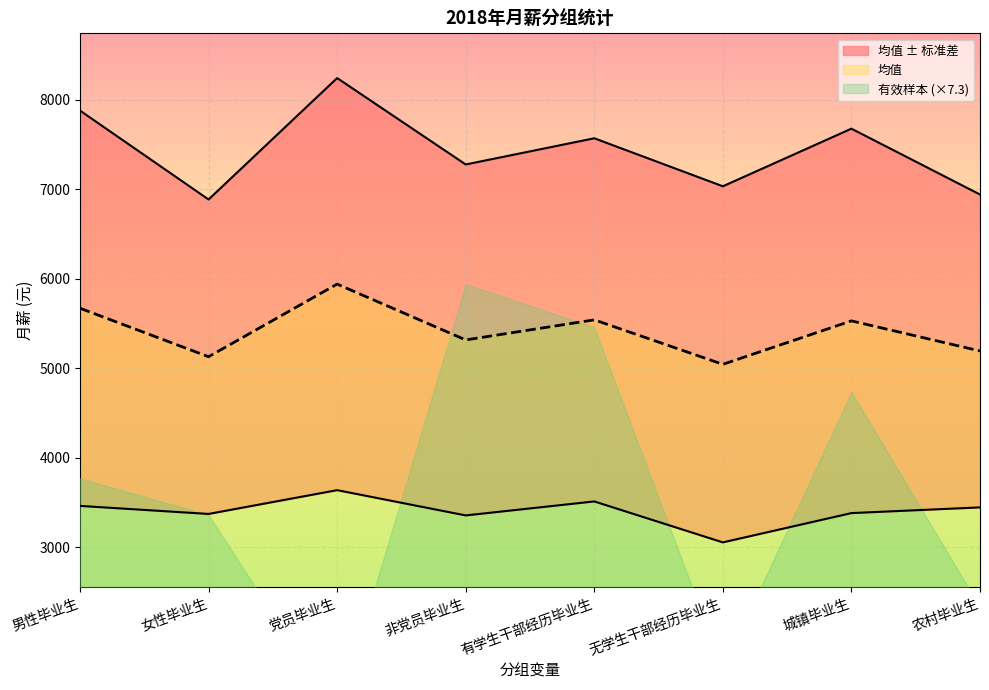

Rank the series by their average value, from lowest to highest.

有效样本, 标准差, 均值